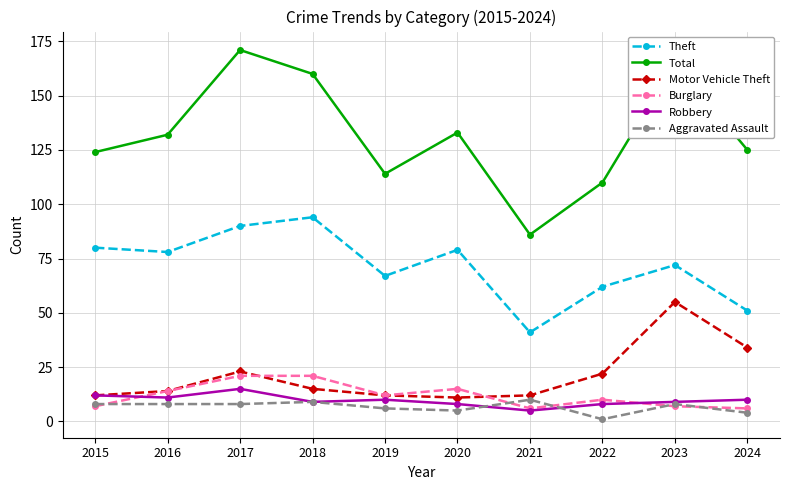

What is the sum of all Total values?

1320